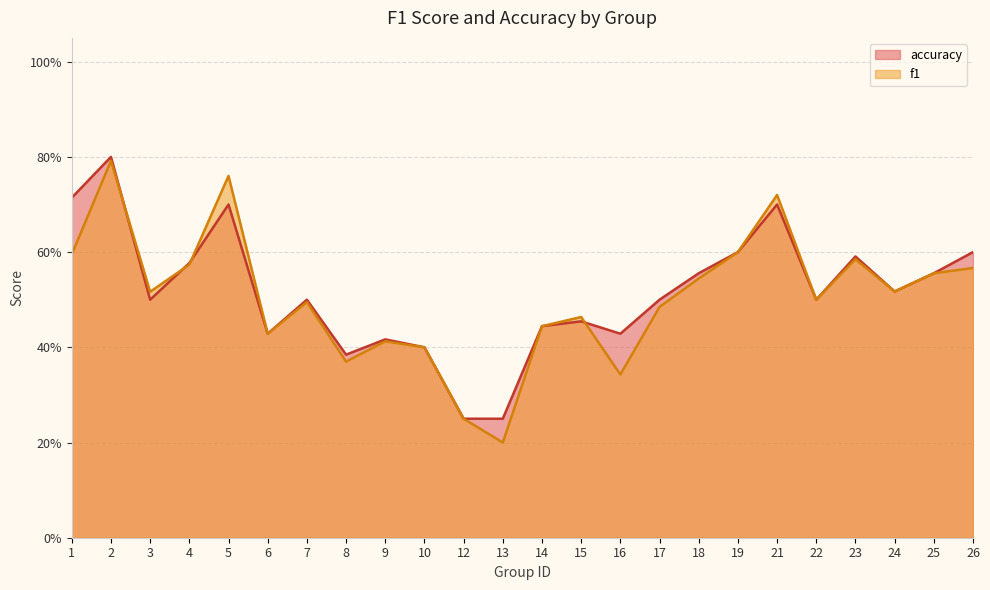

Is it true that f1 equals 0.6 at 25?

True